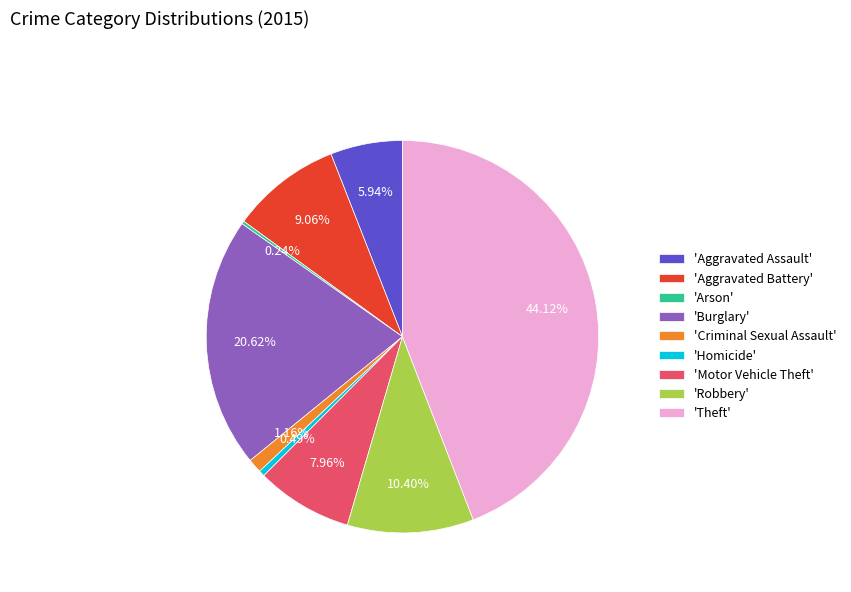

What is the largest slice in the pie chart?

'Theft'